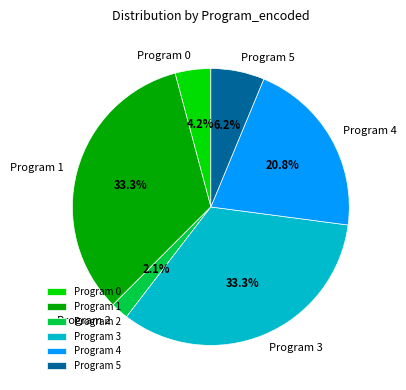

True or false: Program 4 accounts for 32% of the total.

False